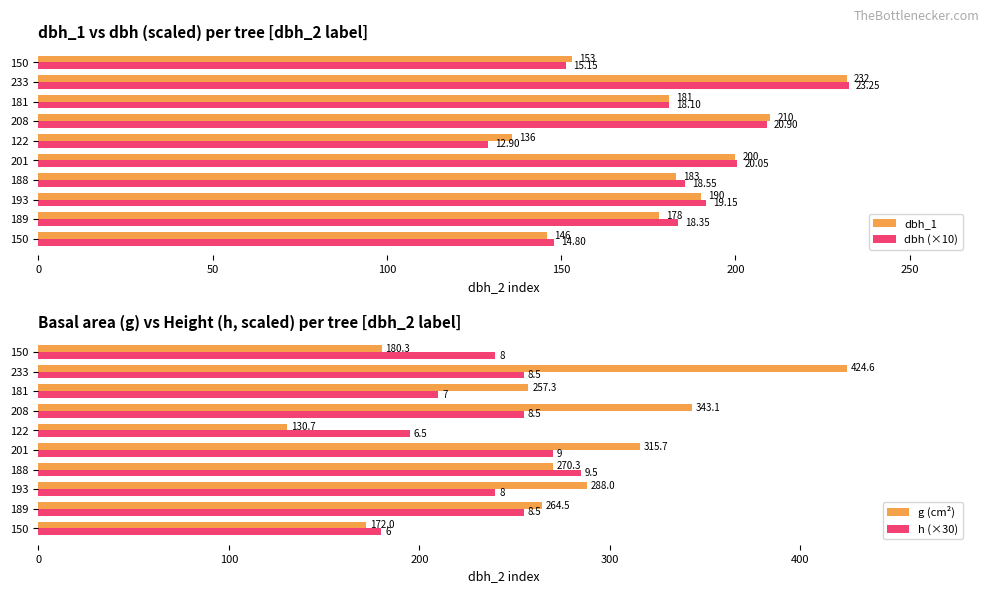

How many data points in g (cm²) are less than 270?

5